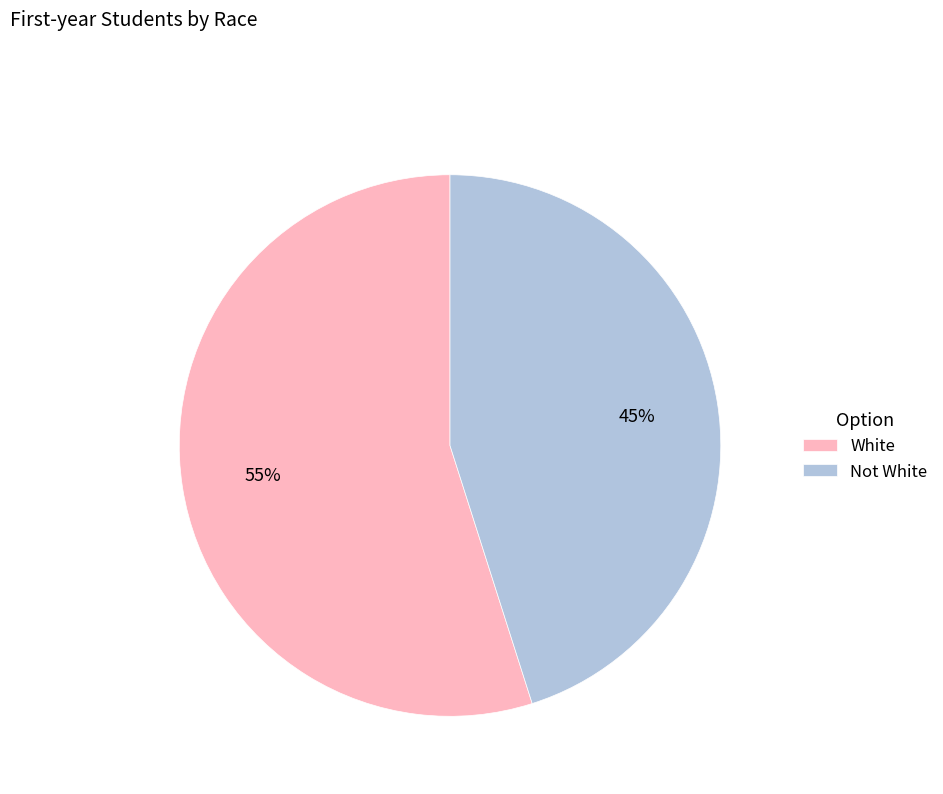

How many slices are in this pie chart?

2